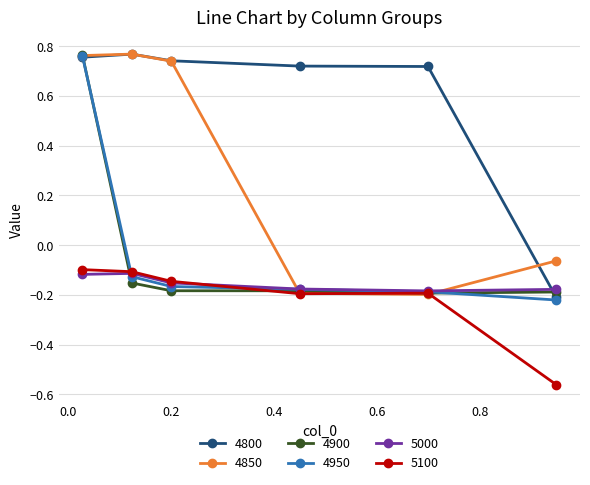

True or false: 4800 has more than 0 points higher than both neighbors.

True